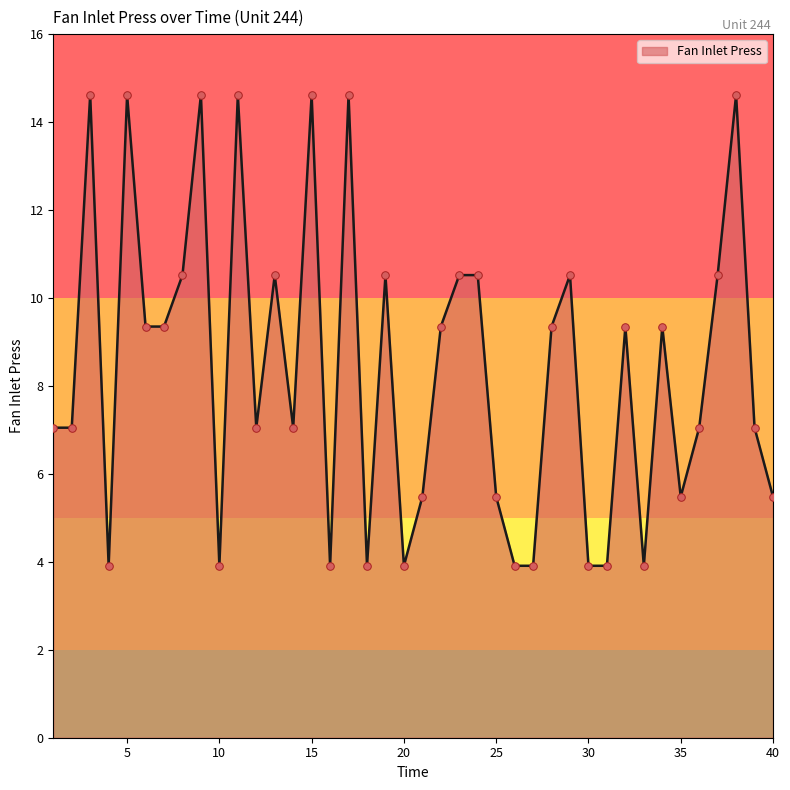

What is the difference between the maximum and minimum values?

10.7